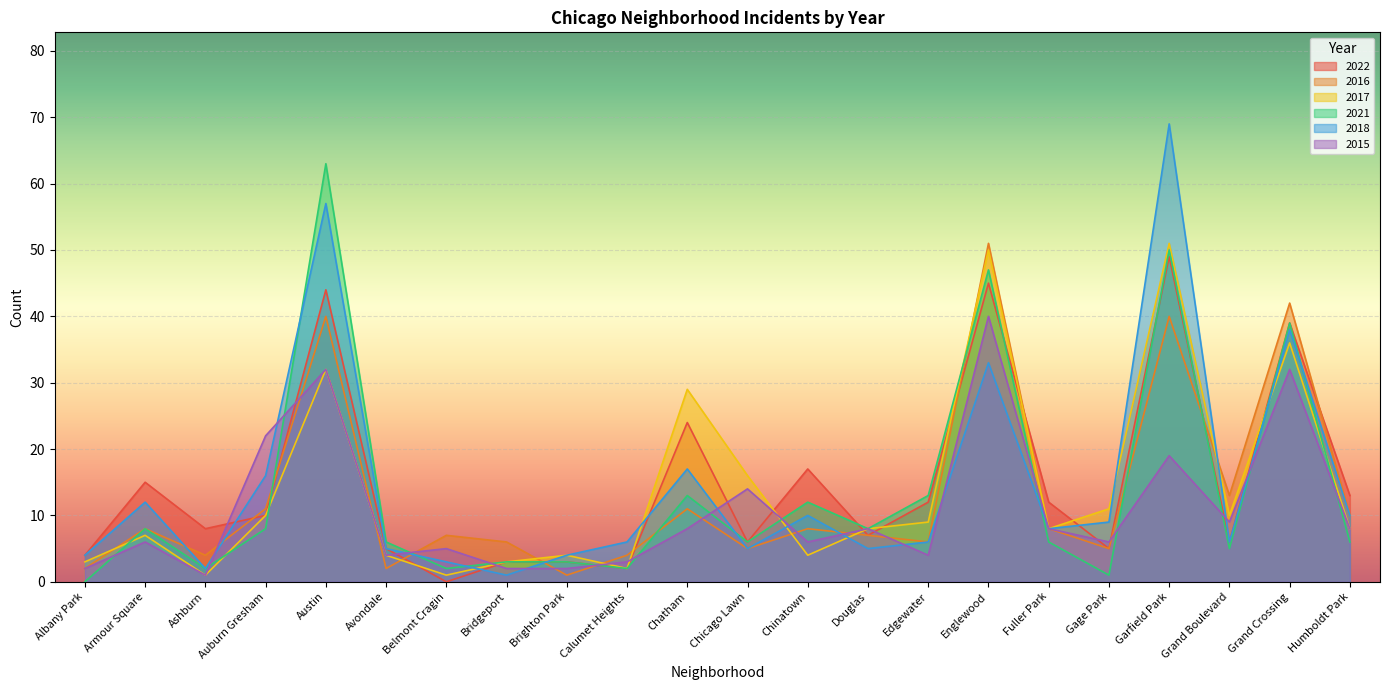

What position from the left is Belmont Cragin?

7